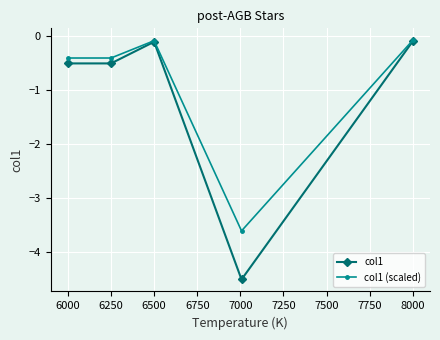

How many categories are shown in the chart?

5